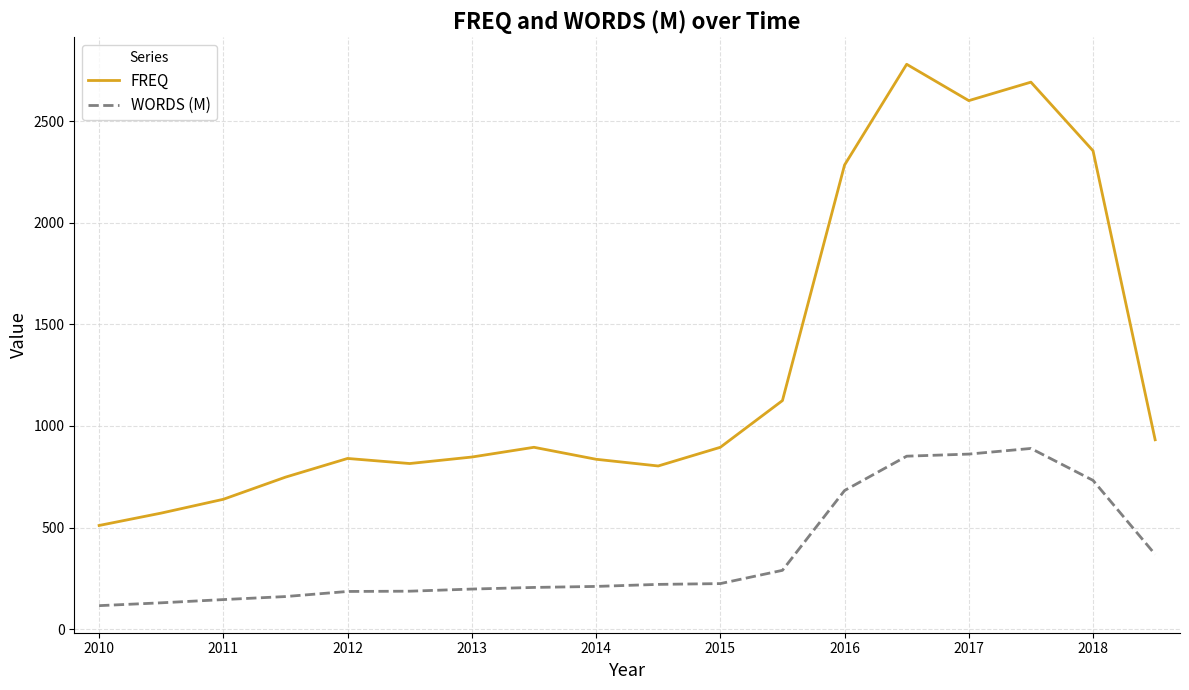

List the series in order of their overall mean, highest first.

FREQ, WORDS (M)